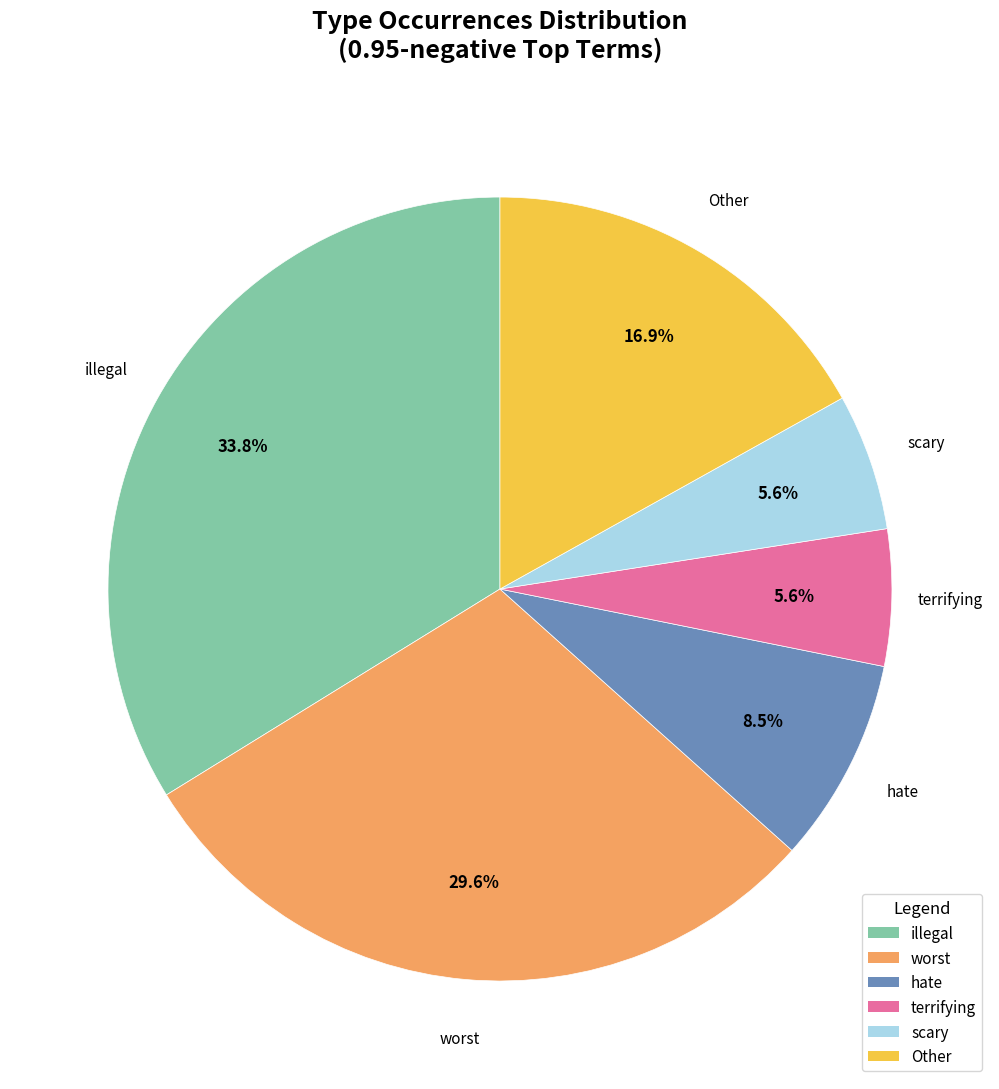

Approximately how many times larger is the value at hate compared to scary?

1.5